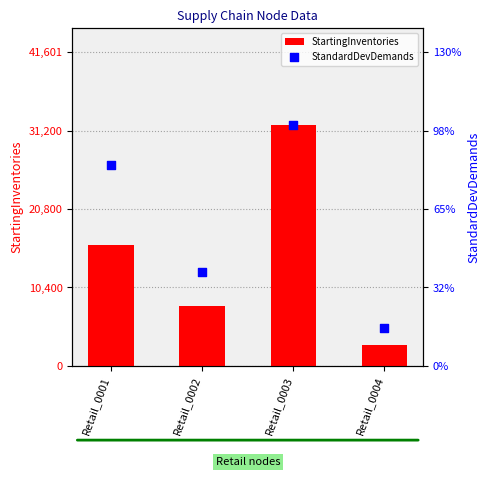

Which series has the largest total across all categories?

StartingInventories